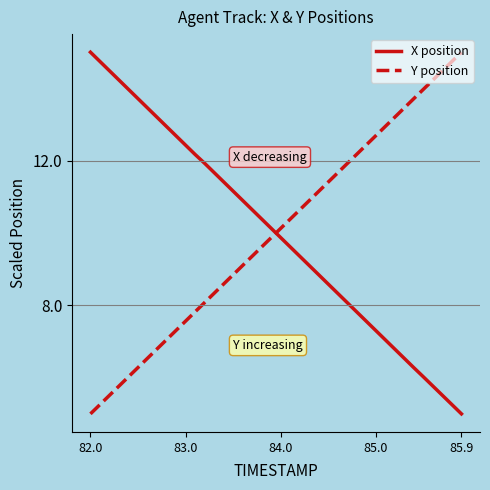

What is the difference between the maximum and minimum values in the Y position series?

10.0